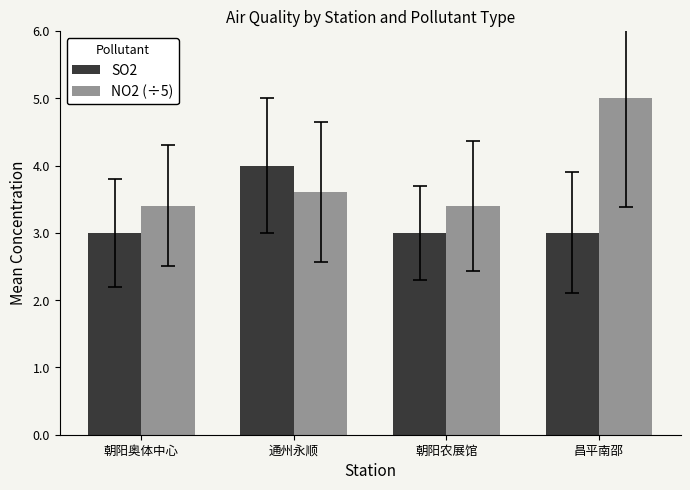

Reading right to left, list all the values displayed in this chart.

SO2: 3.0	3.0	4.0	3.0
NO2 (÷5): 5.0	3.4	3.6	3.4